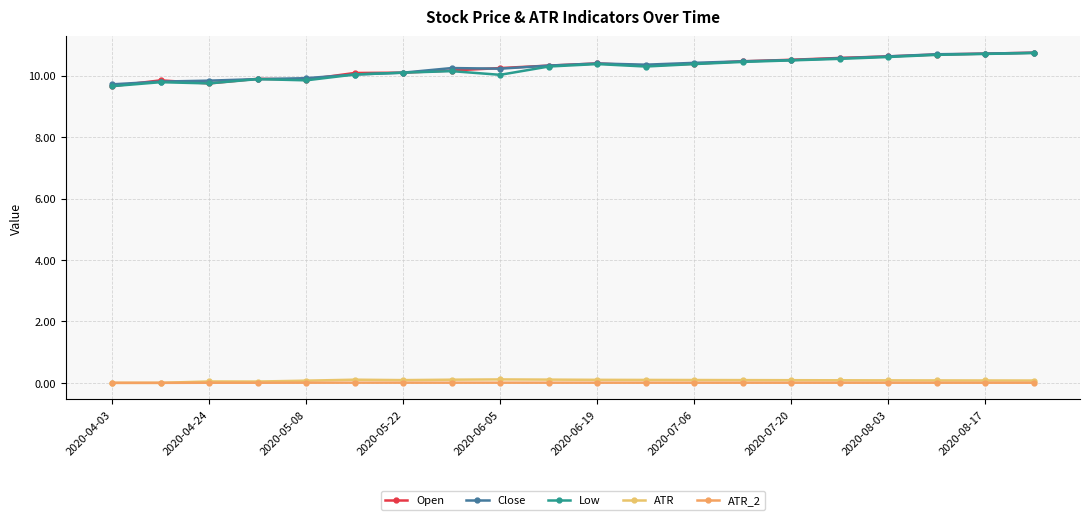

True or false: ATR_2 has more than 0 interior local peaks.

True